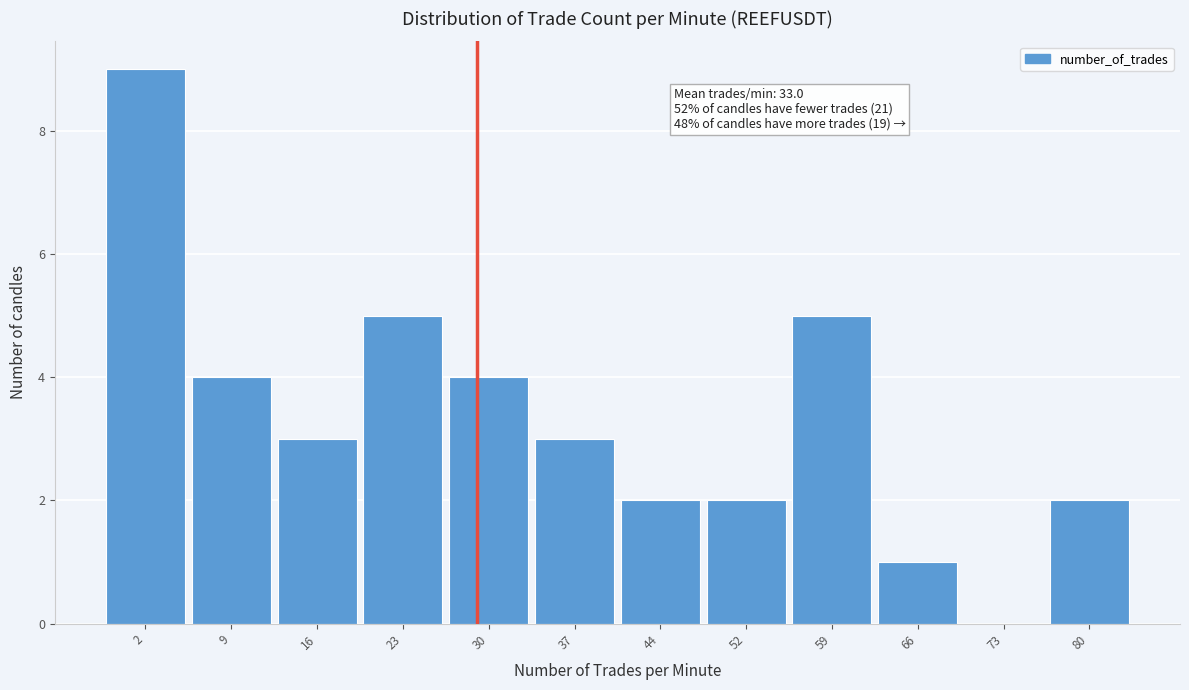

Reading left to right, what are all the values shown in this chart?

2=9	9=4	16=3	23=5	30=4	37=3	44=2	52=2	59=5	66=1	73=0	80=2